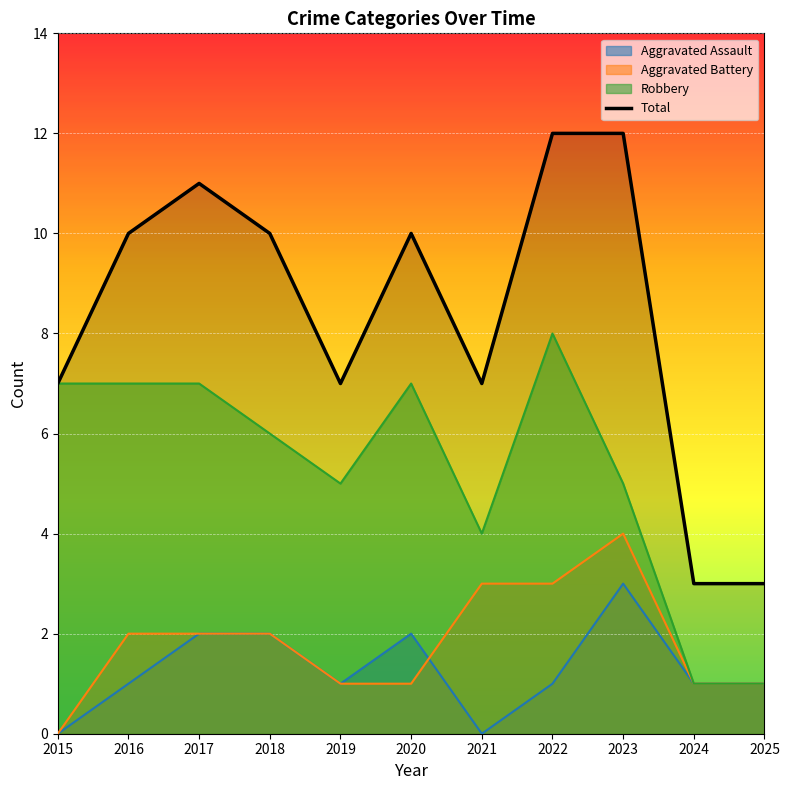

Which series changed the most between 2023 and 2024?

Total